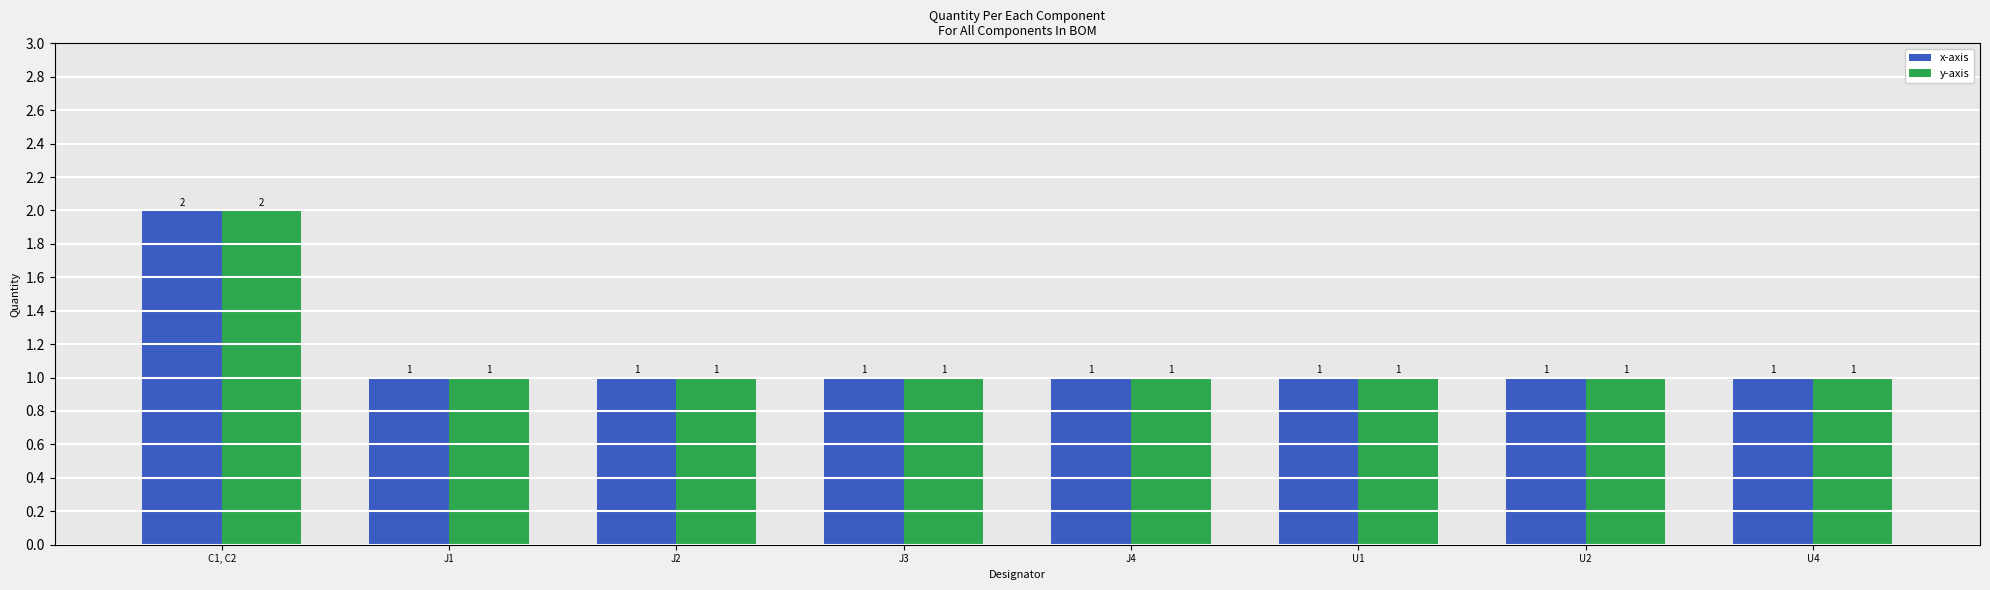

Count the y-axis values in the range 1 to 2.

8